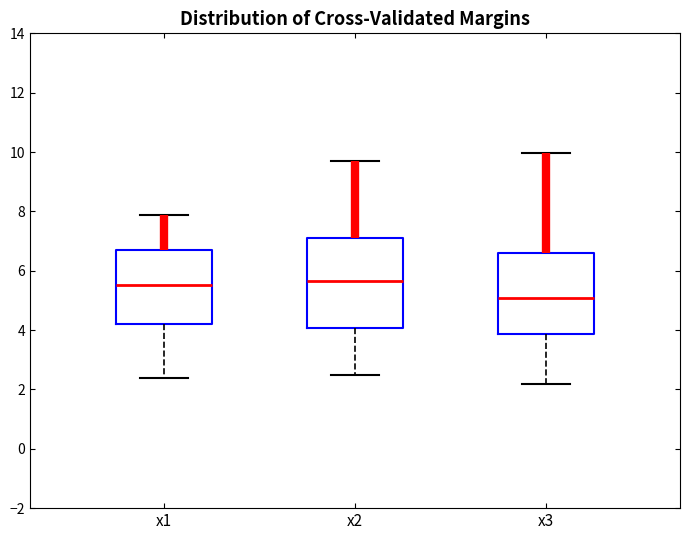

Reading left to right, transcribe this box plot: for each box, give where its median line is, the range the box spans, and where its two whiskers end, as read against the y-axis. The values are not printed on the chart, so give them approximately, as read against the axis.

x1: median 5.6, box 4.2 to 6.6, whiskers 2.4 to 7.8
x2: median 5.6, box 4.0 to 7.2, whiskers 2.4 to 9.8
x3: median 5.0, box 3.8 to 6.6, whiskers 2.2 to 10.0